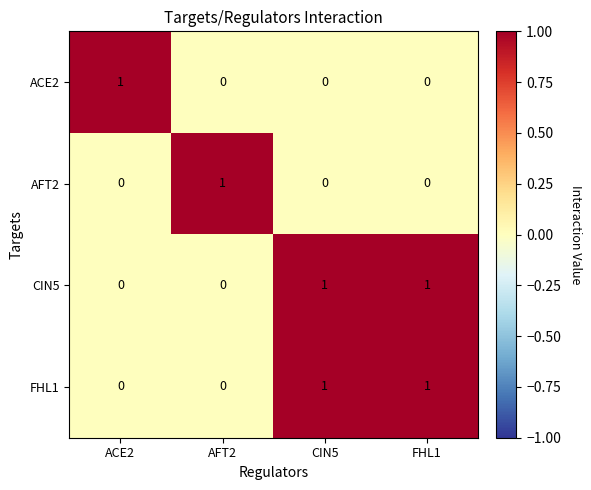

Reading left to right, extract all data points from this chart.

ACE2: 1	0	0	0
AFT2: 0	1	0	0
CIN5: 0	0	1	1
FHL1: 0	0	1	1